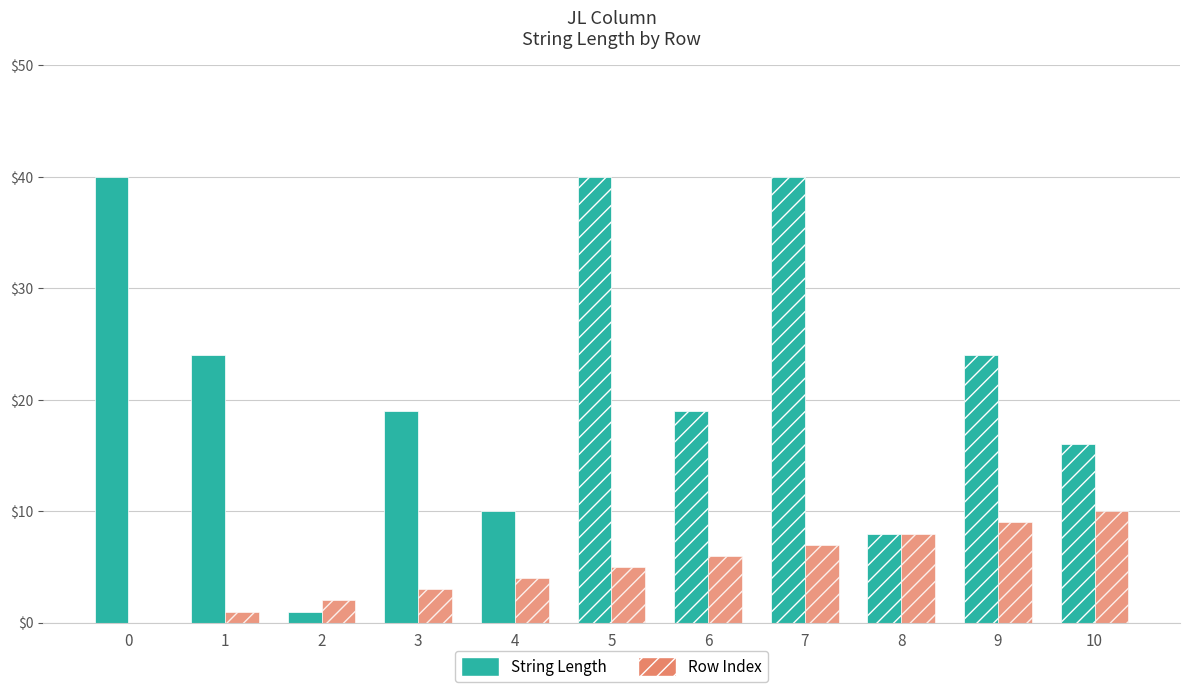

Is the value of String Length at 6 greater than the value of Row Index at 5?

Yes